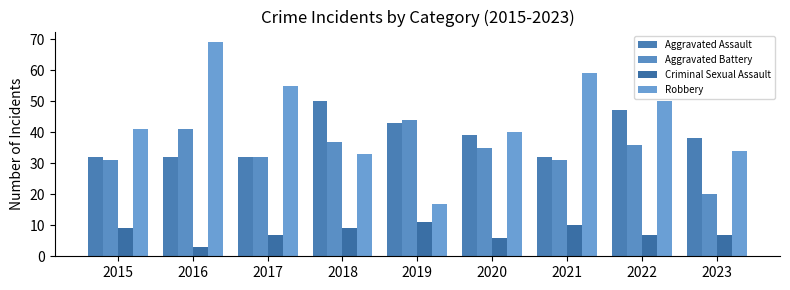

Does the chart contain stacked bars?

No